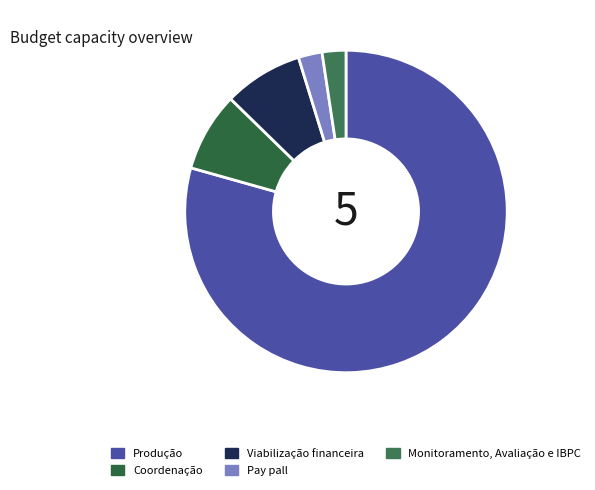

Is it true that Produção is 66% of the pie?

False